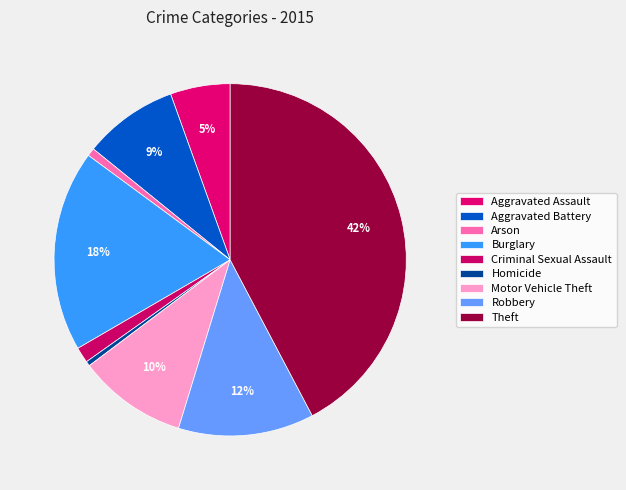

Count the number of slices in the pie.

9